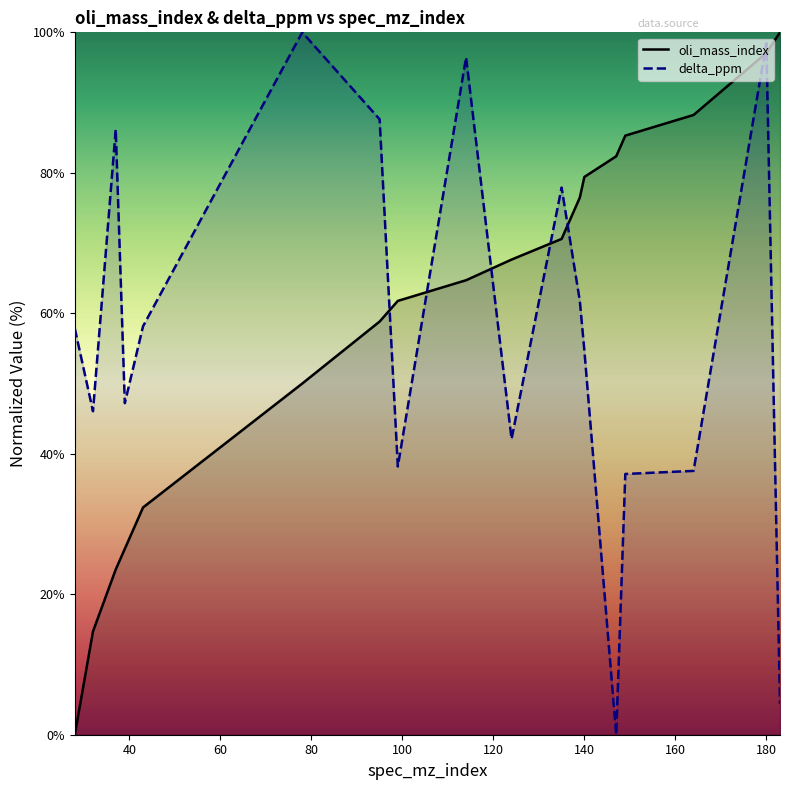

What is the greatest value displayed?

100.0